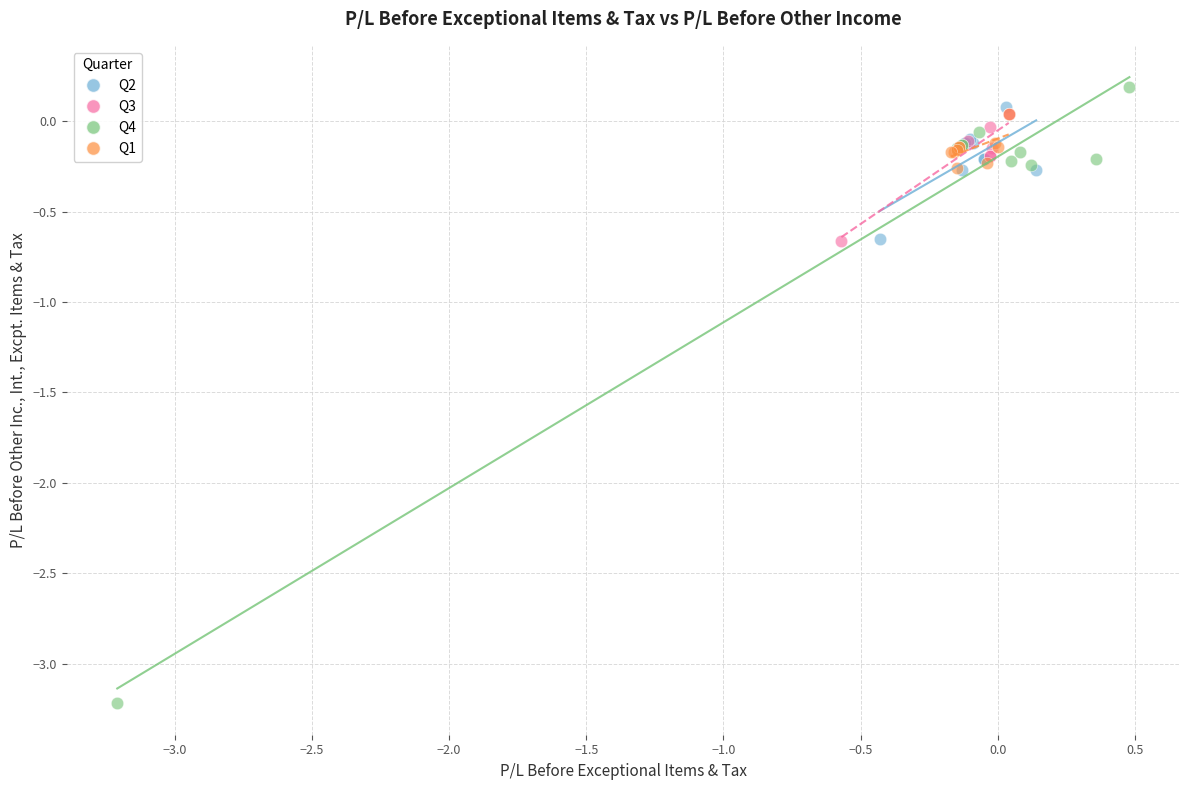

What are all the series names shown in the legend?

Q2, Q3, Q4, Q1